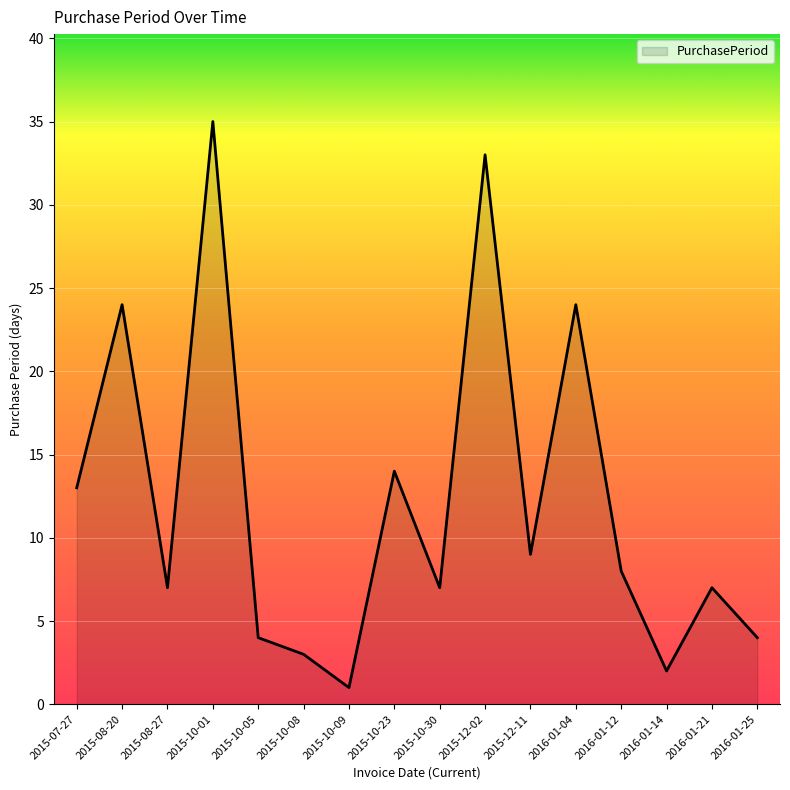

What position from the left is 2015-08-27?

3